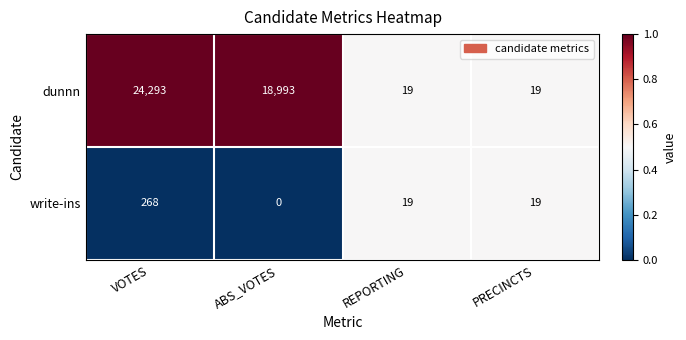

What is the difference between the highest and lowest values at VOTES?

24025